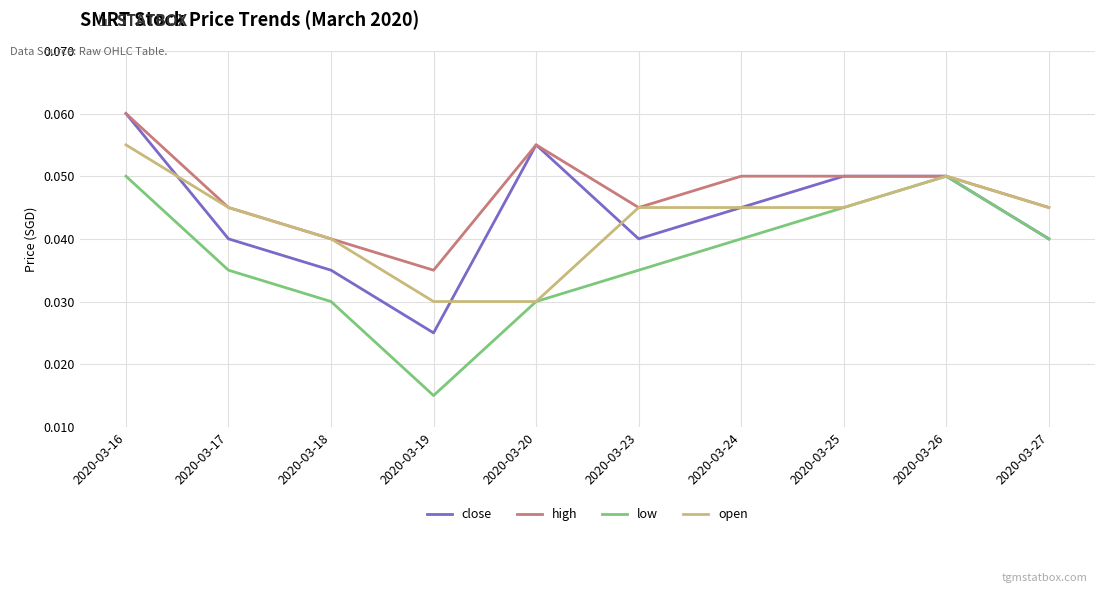

What are all the series names shown in the legend?

close, high, low, open